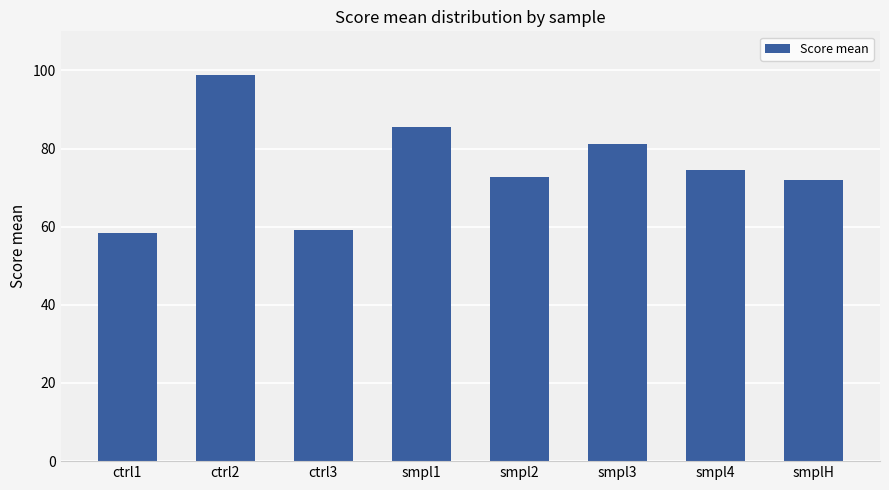

What is the change in value from ctrl1 to smplH?

+13.6